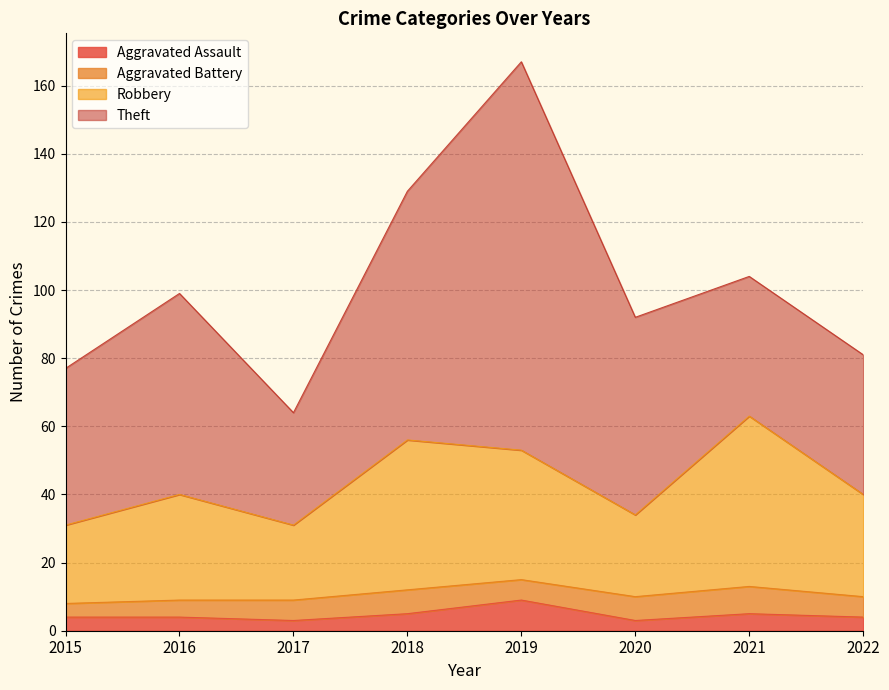

What is the sum of all Aggravated Assault values?

37